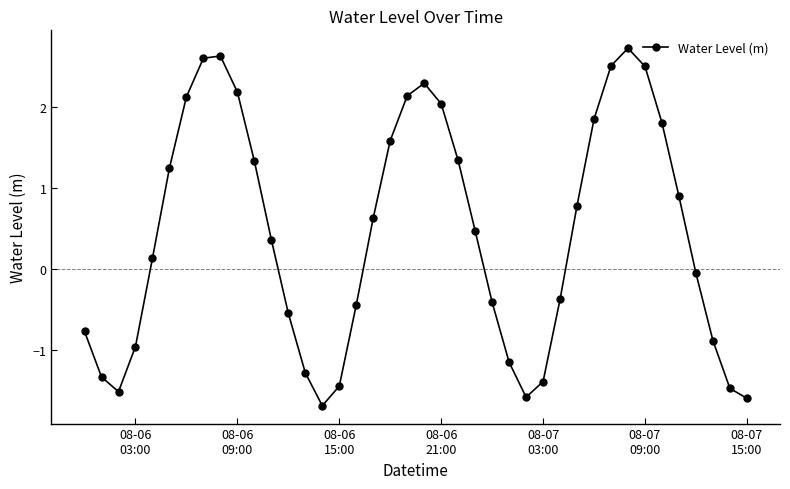

What is the difference between the maximum and minimum values?

4.4